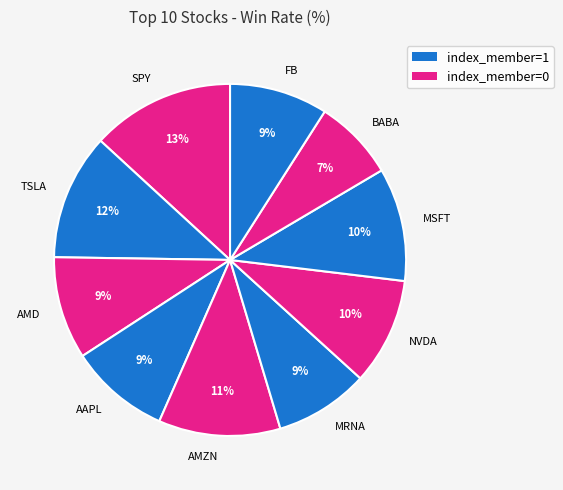

Do SPY and AMZN together represent more than half of the pie?

No